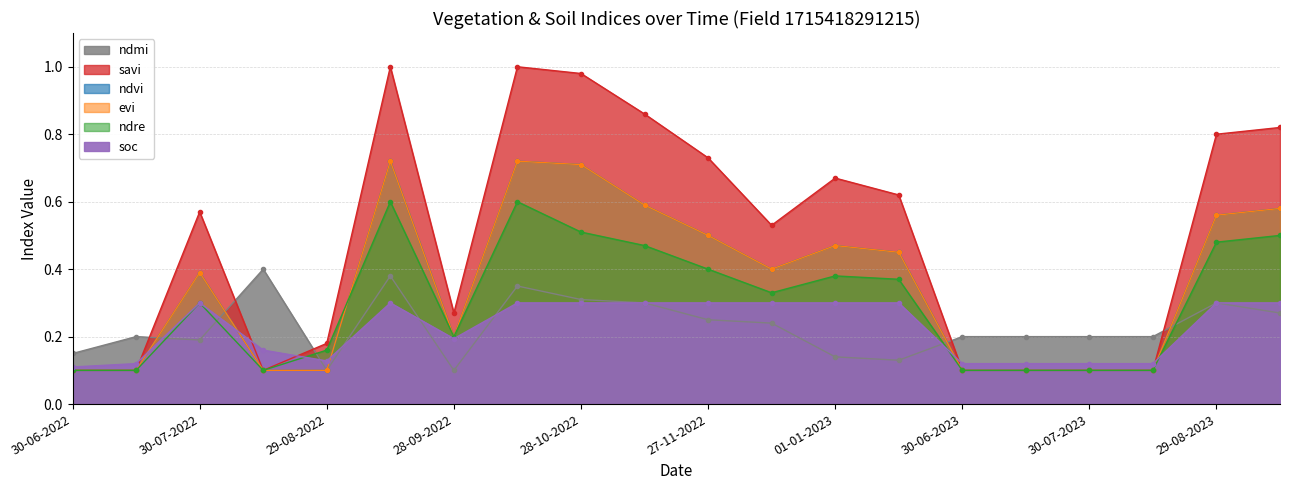

True or false: savi and ndre intersect in this chart.

False